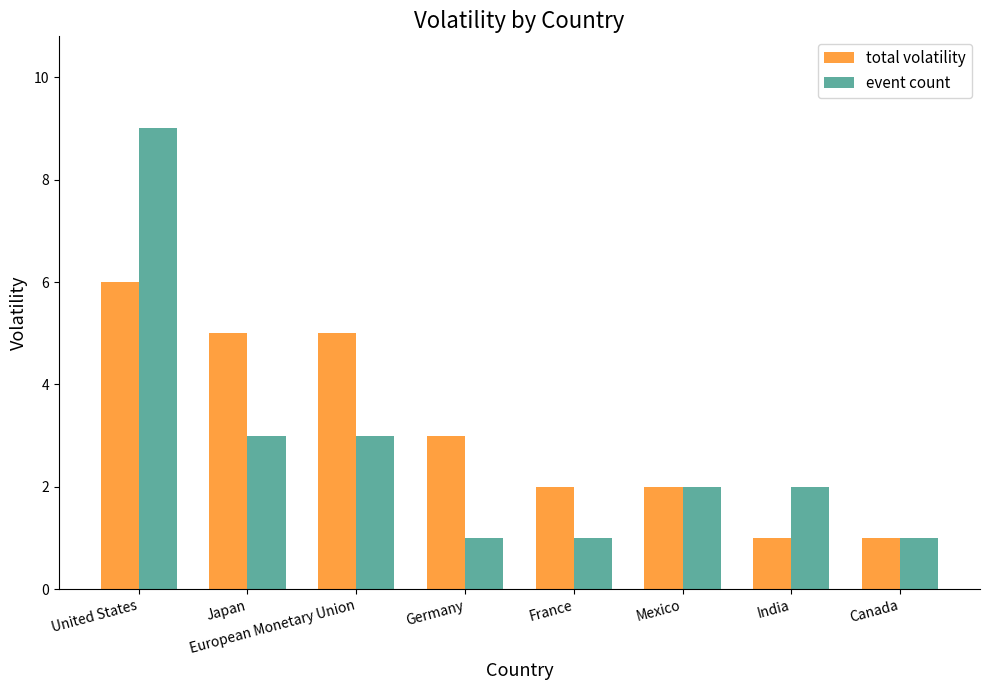

At which category is the sum across all series the highest?

United States